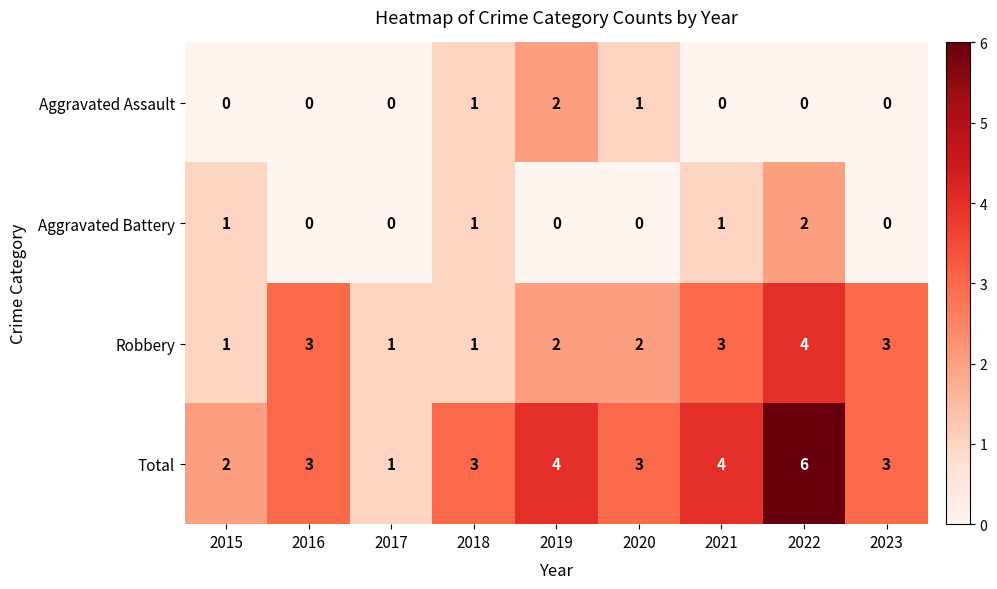

At which label does Total reach its minimum?

2017